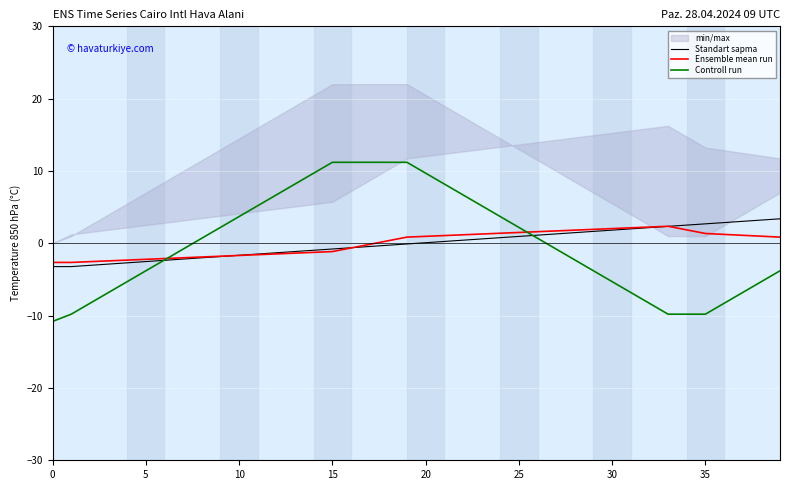

At which label is Ensemble mean run closest to 0?

17